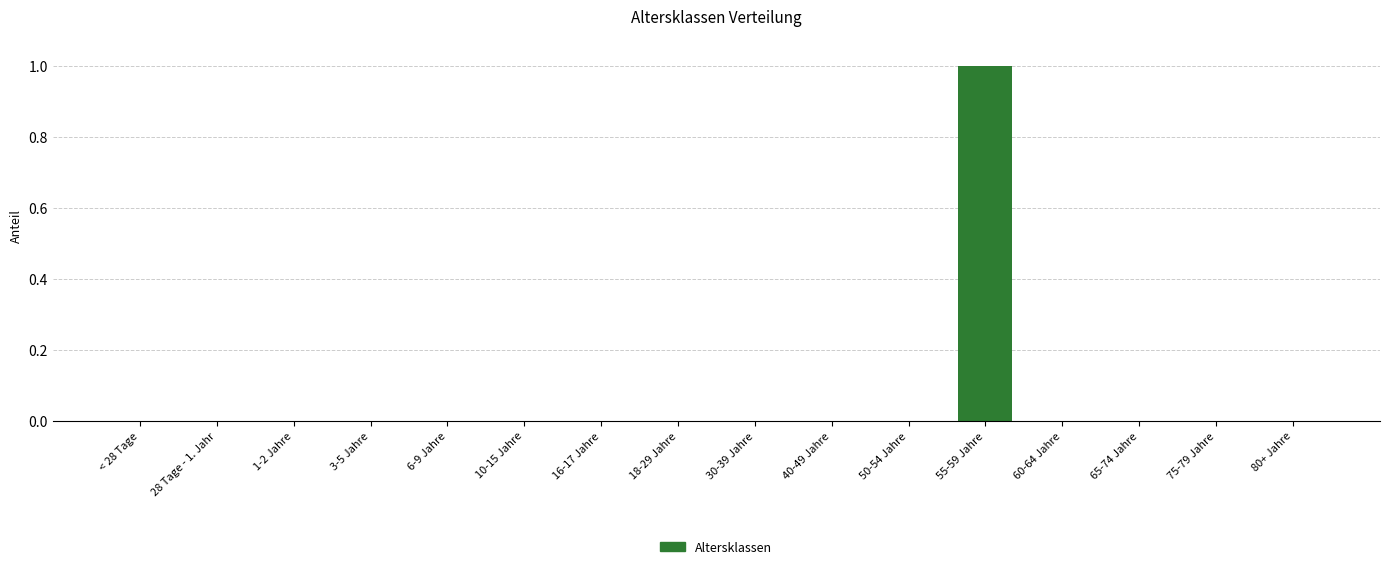

The chart shows a value of -1 at 16-17 Jahre. True or false?

False